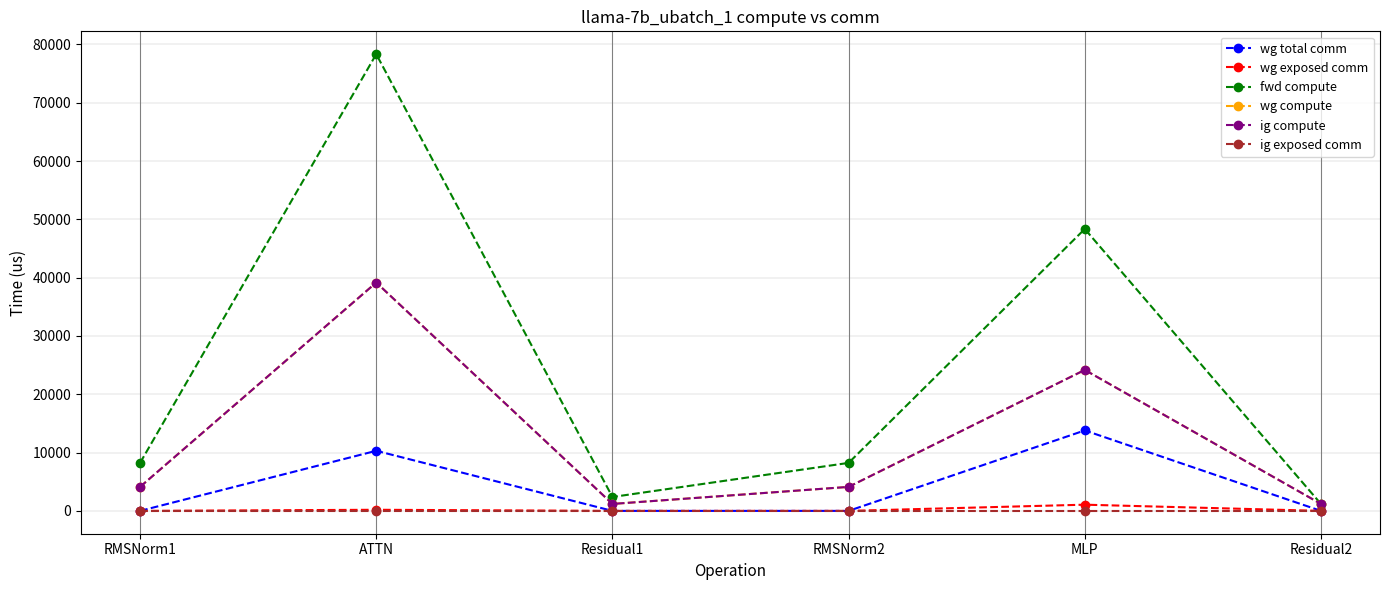

True or false: ig compute and wg exposed comm intersect in this chart.

False